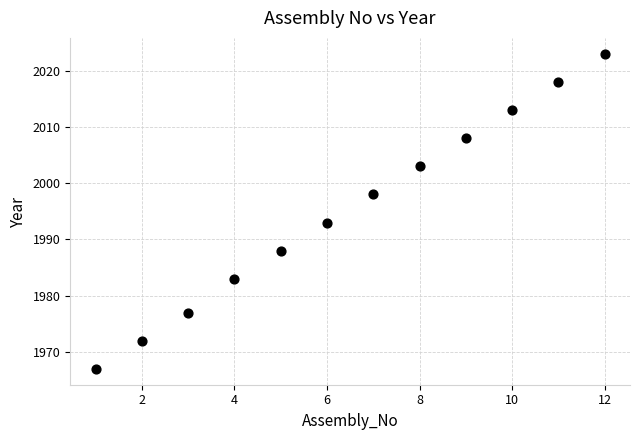

What Y value in the scatter plot is closest to 1995?

1993